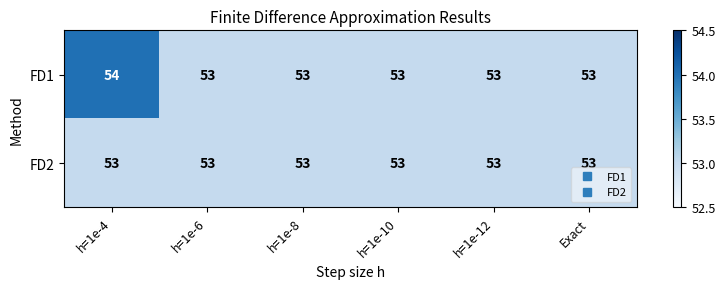

Rank the series by their average value, from highest to lowest.

FD1, FD2